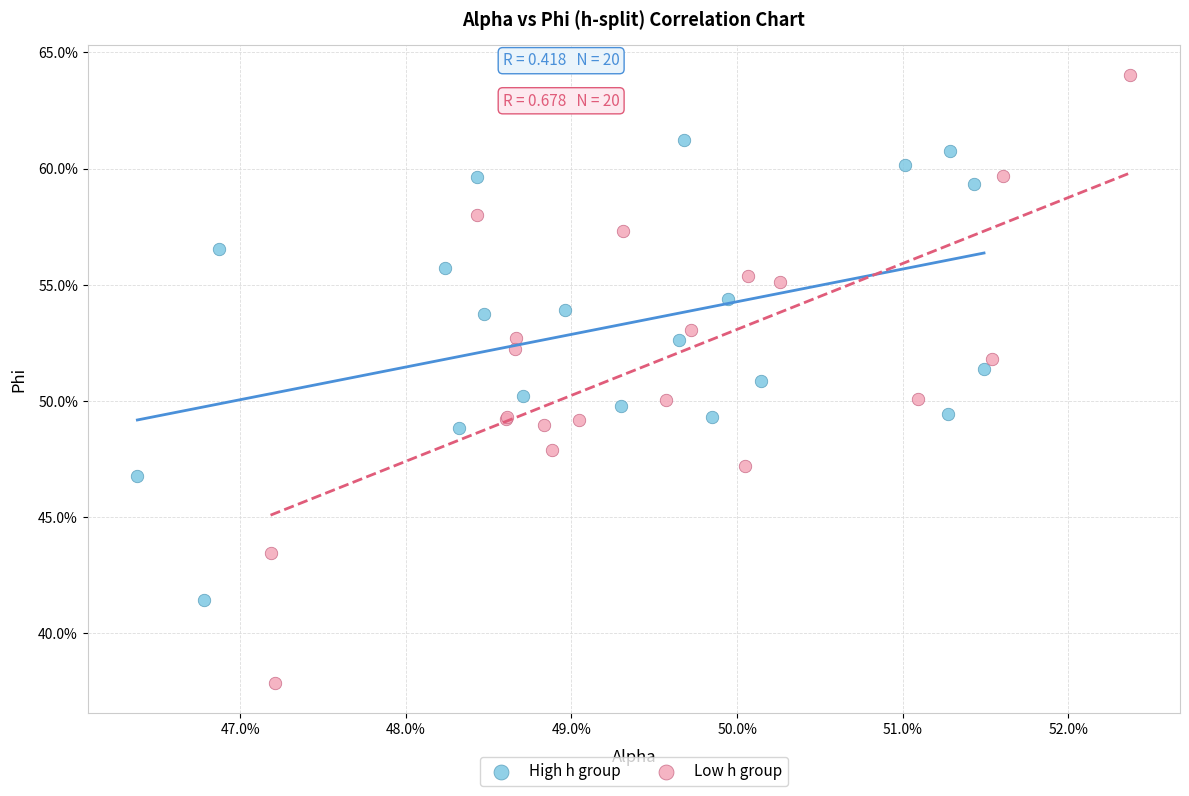

Which series has the largest Y range (max minus min)?

Low h group